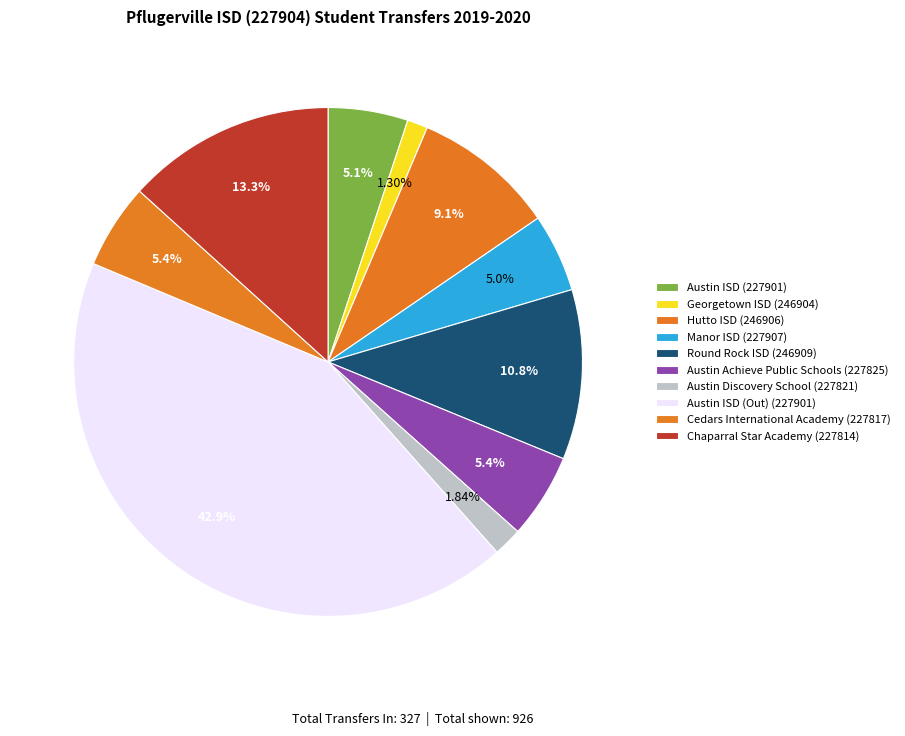

Rank the categories by value from lowest to highest.

Georgetown ISD (246904), Austin Discovery School (227821), Manor ISD (227907), Austin ISD (227901), Austin Achieve Public Schools (227825), Cedars International Academy (227817), Hutto ISD (246906), Round Rock ISD (246909), Chaparral Star Academy (227814), Austin ISD (Out) (227901)